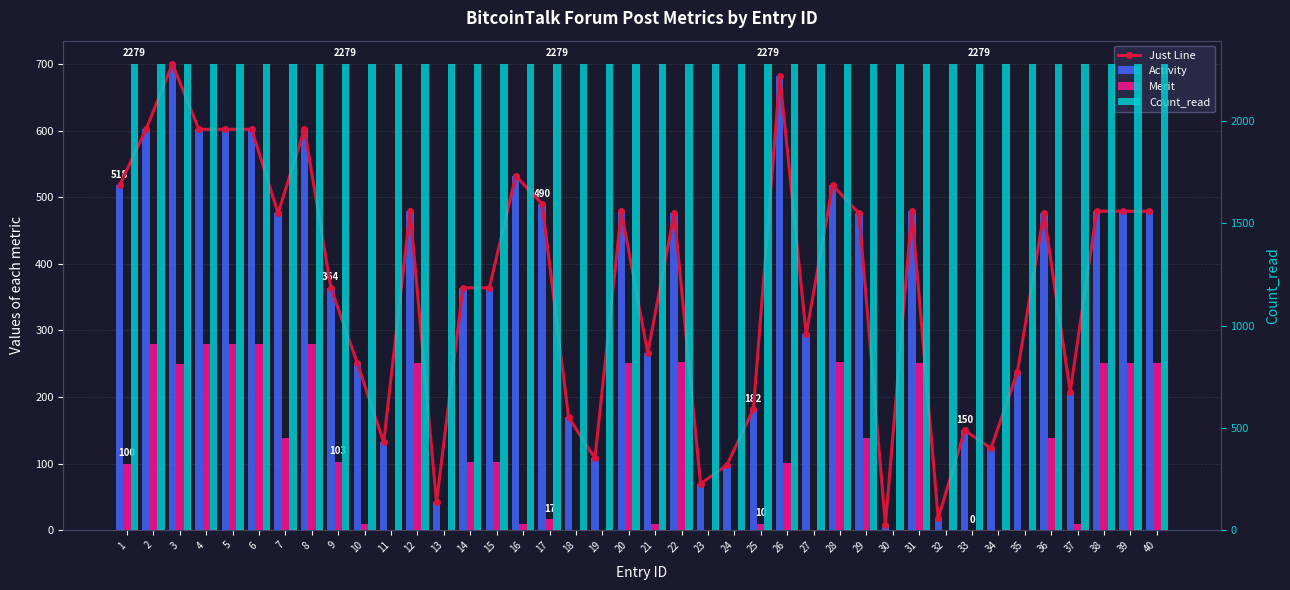

How many groups of bars are there?

40